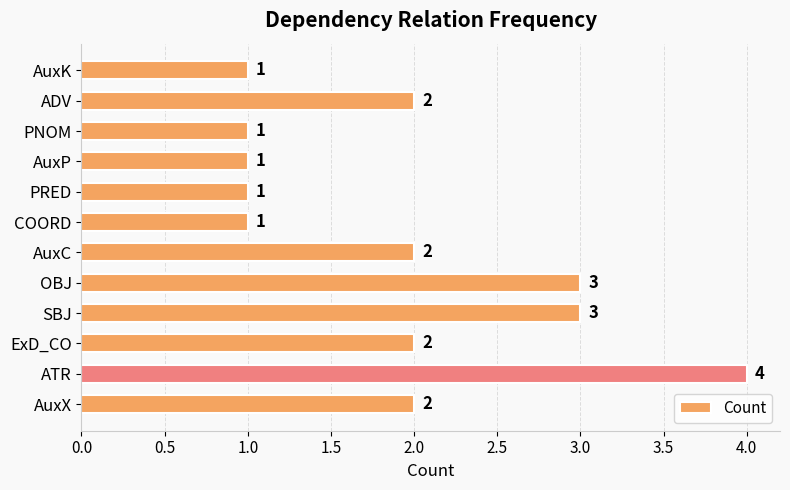

What is the difference between the maximum and minimum values?

3